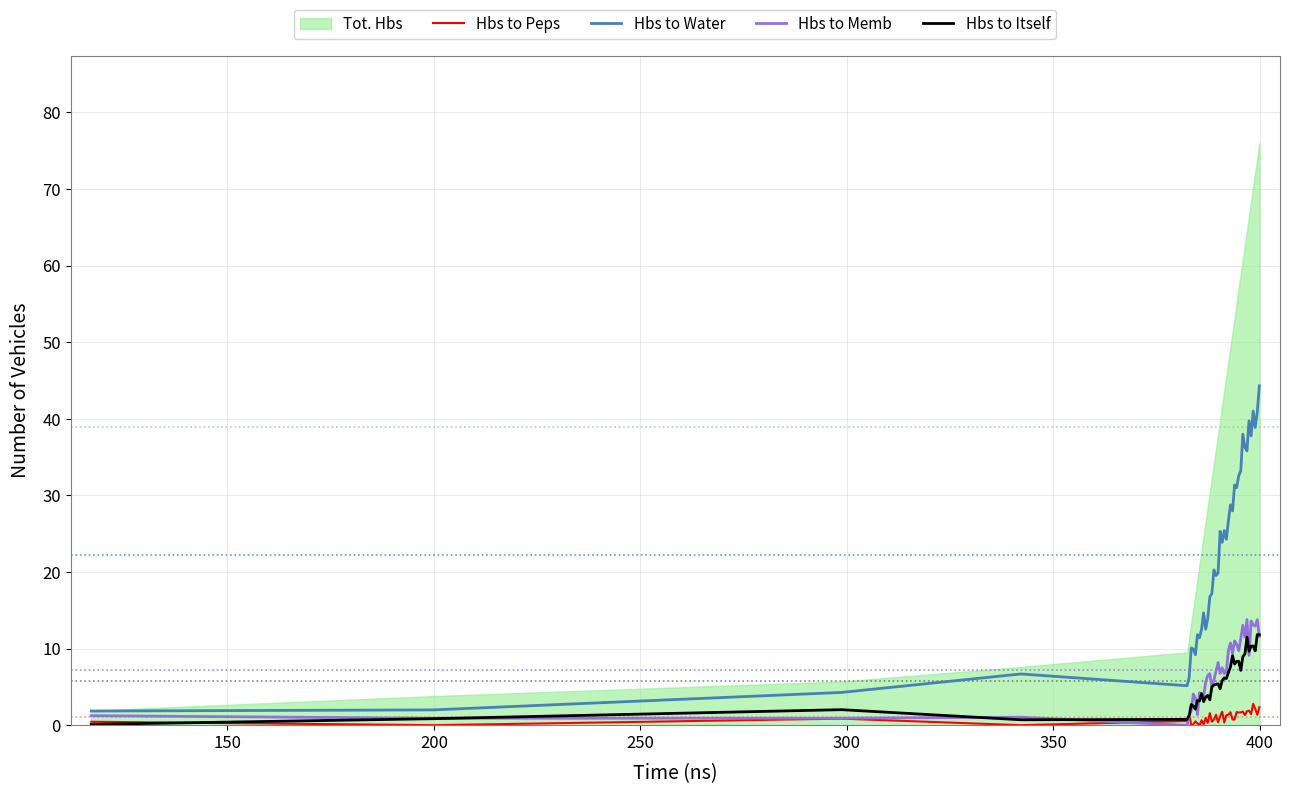

Which series has the largest total across all categories?

Hbs to Water